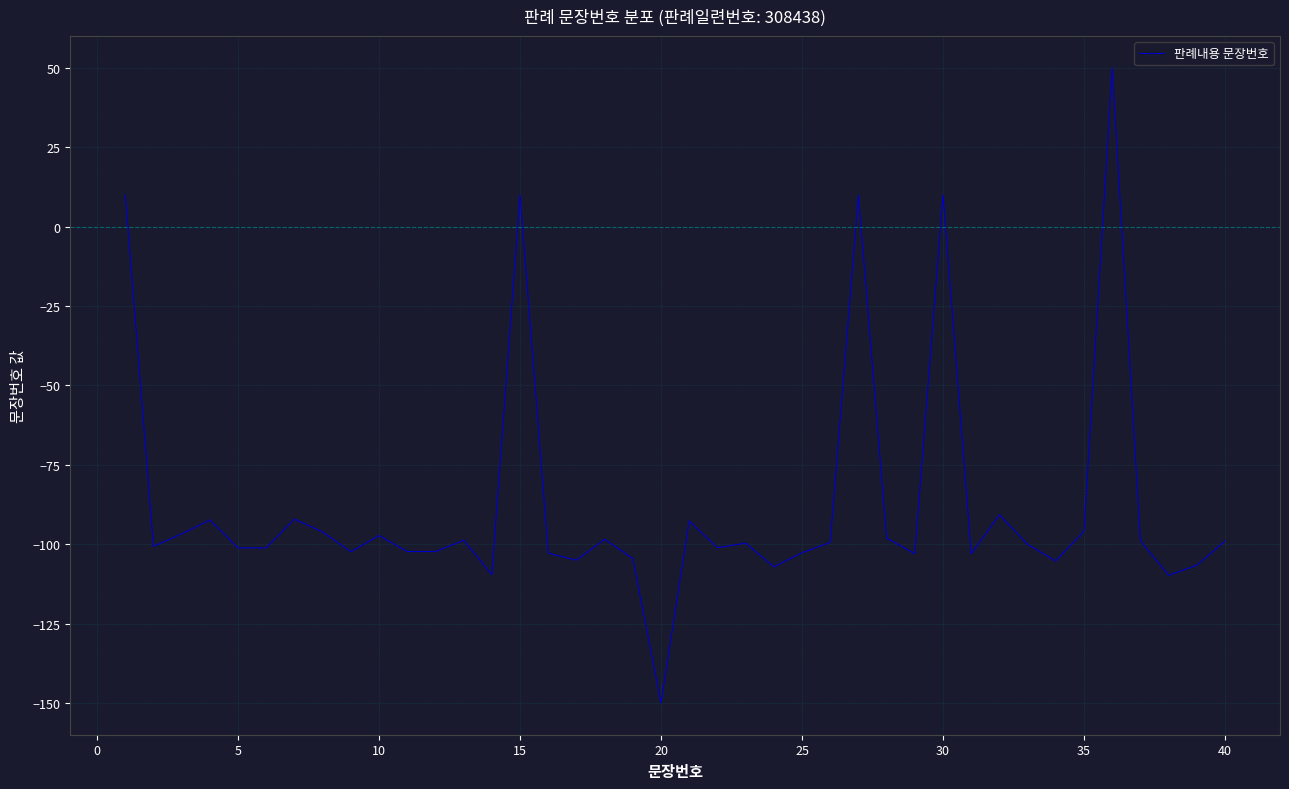

What is the minimum value shown in the chart?

-150.0